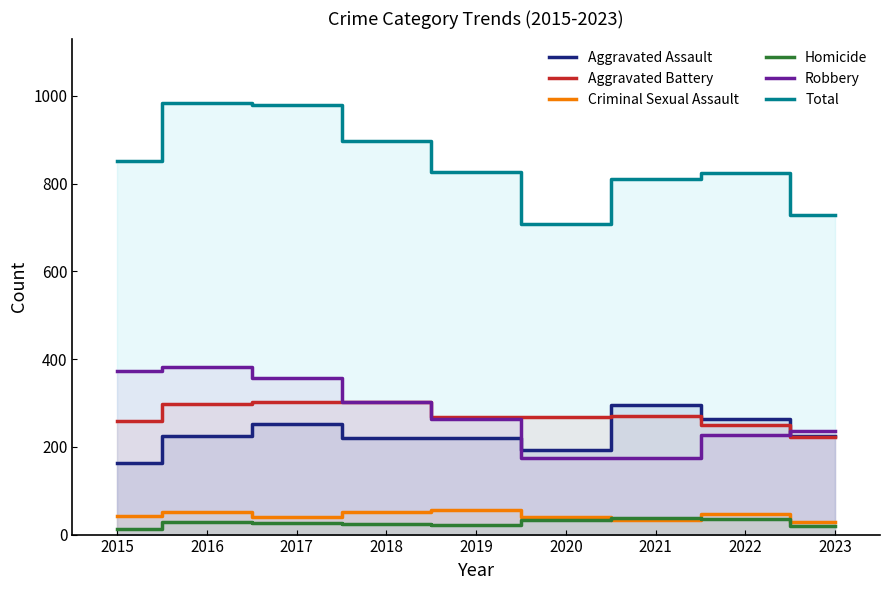

Which series has the largest total across all categories?

Total